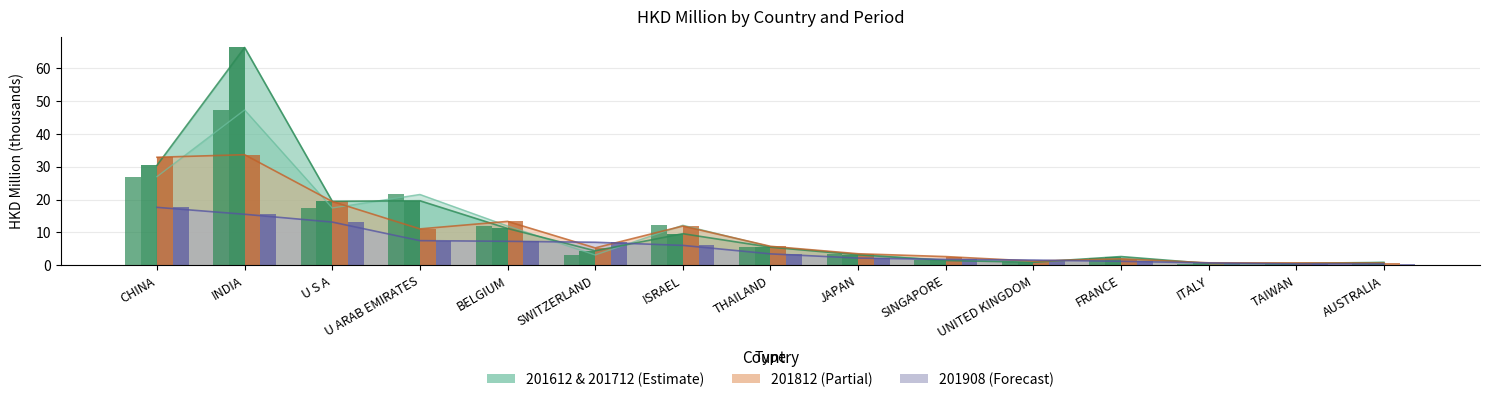

Between U ARAB EMIRATES and AUSTRALIA, which is larger?

U ARAB EMIRATES